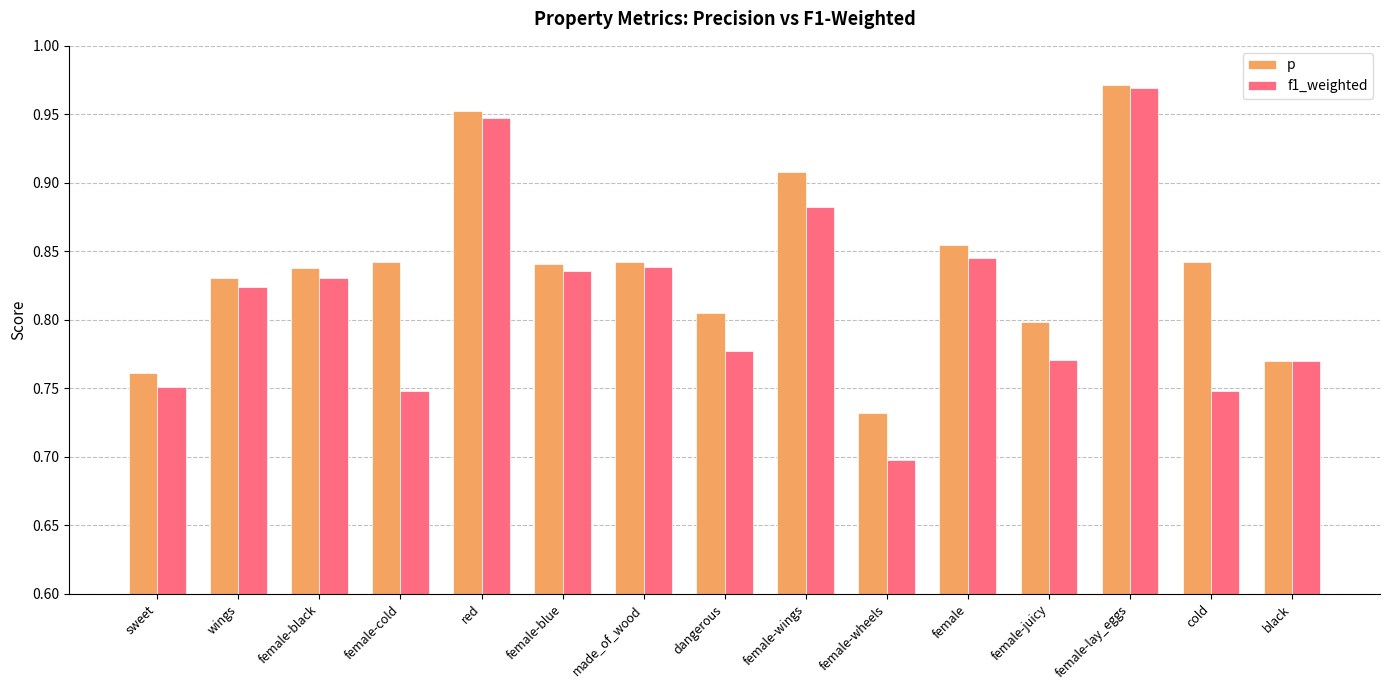

Count the number of data series in this chart.

2